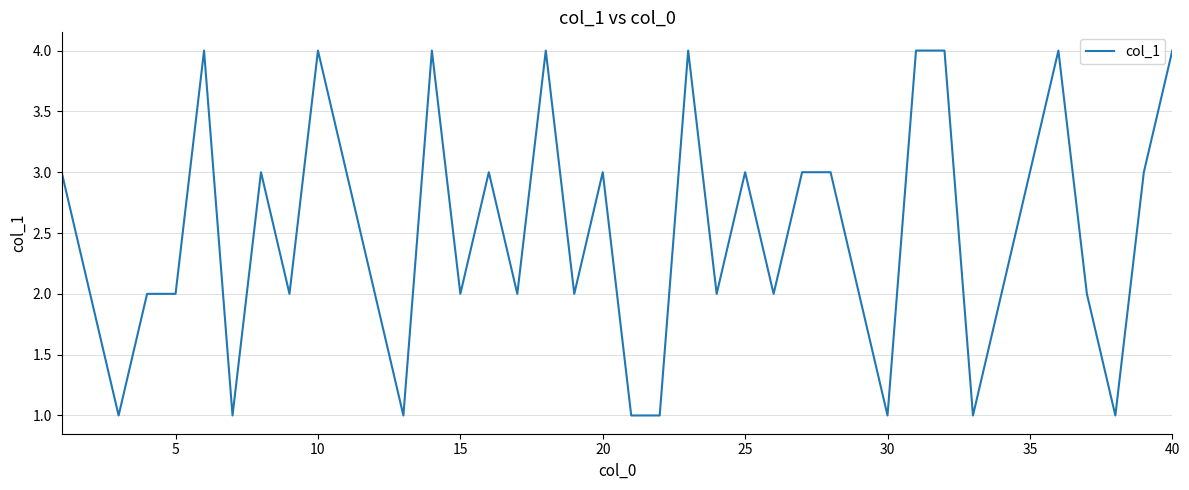

What is the greatest value displayed?

4